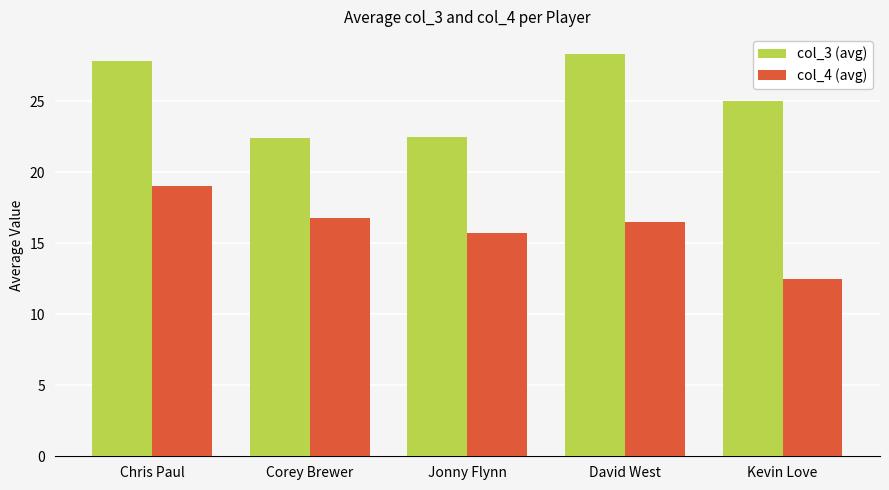

At Kevin Love, list the series in order from largest to smallest.

col_3 (avg), col_4 (avg)